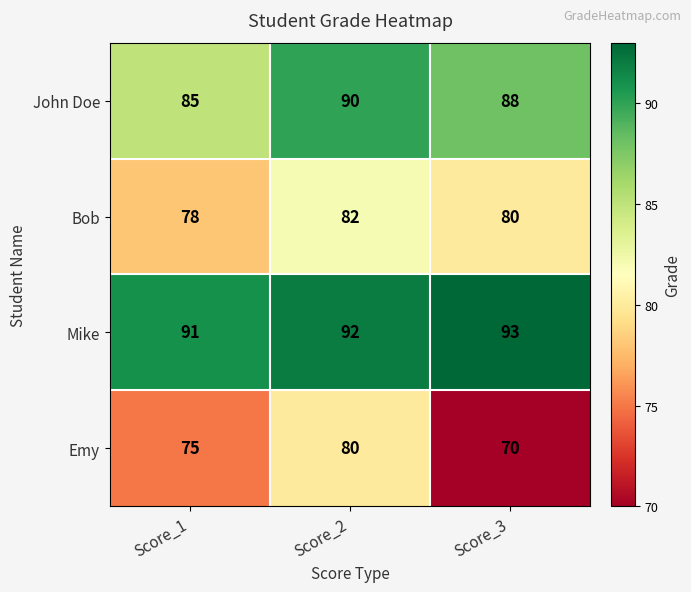

What is the maximum value for Bob?

82